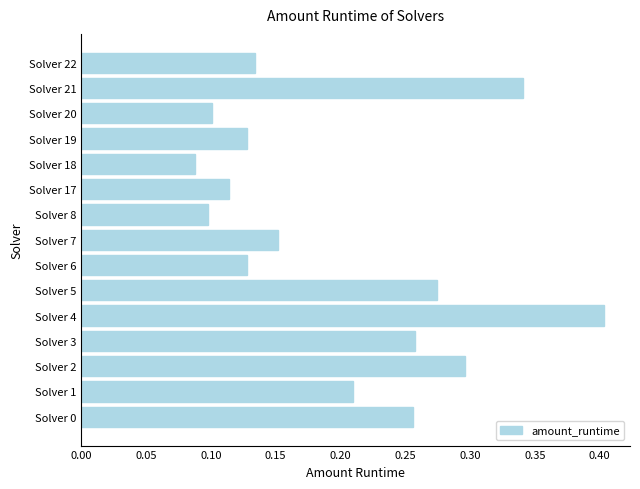

The chart shows a value of 0.1 at Solver 21. True or false?

False